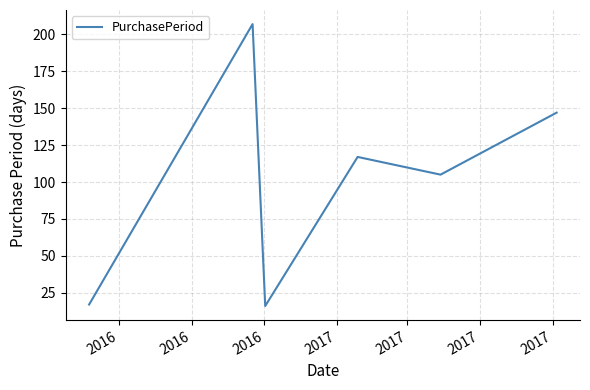

How many interior local peaks (higher than both neighbors) does the data have?

2